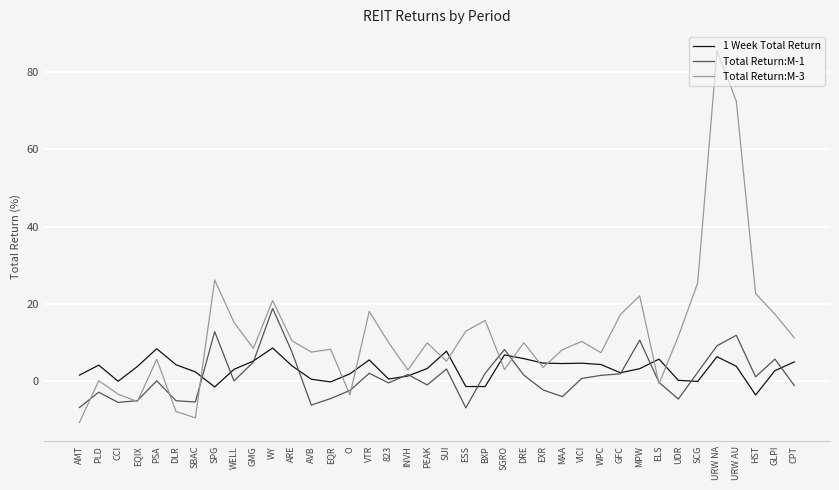

Where is the first local minimum for Total Return:M-3?

EQIX